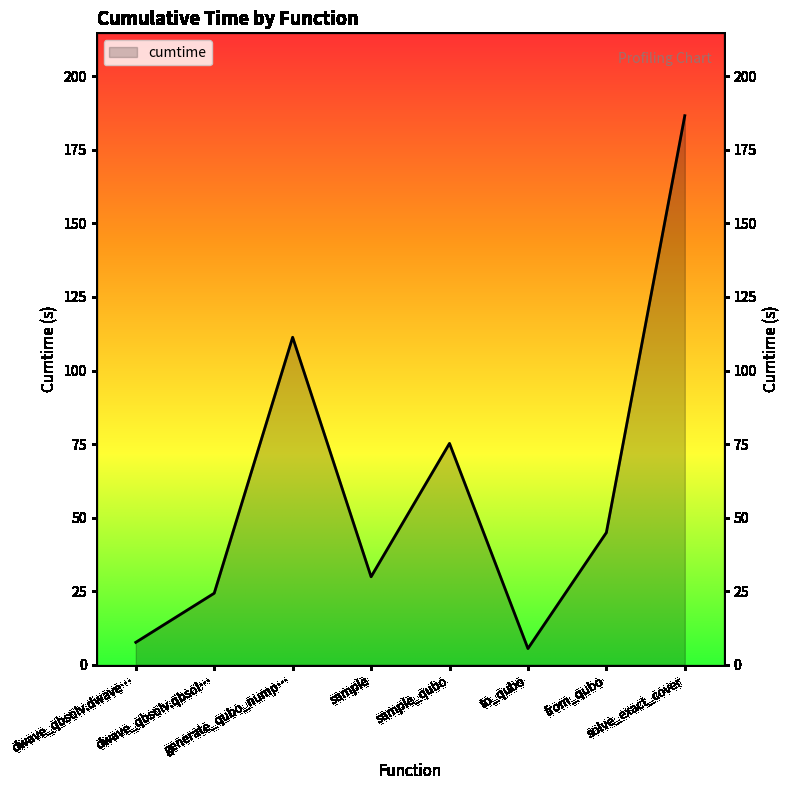

Rank the categories by value from lowest to highest.

to_qubo, dwave_qbsolv.dwave…, dwave_qbsolv.qbsol…, sample, from_qubo, sample_qubo, generate_qubo_nump…, solve_exact_cover